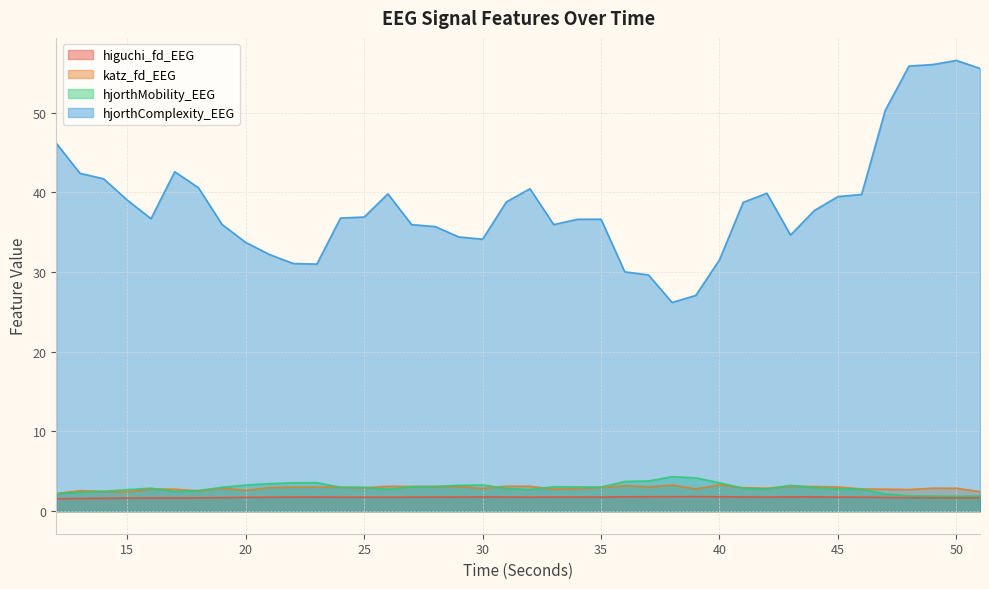

At which category is the sum across all series the highest?

50